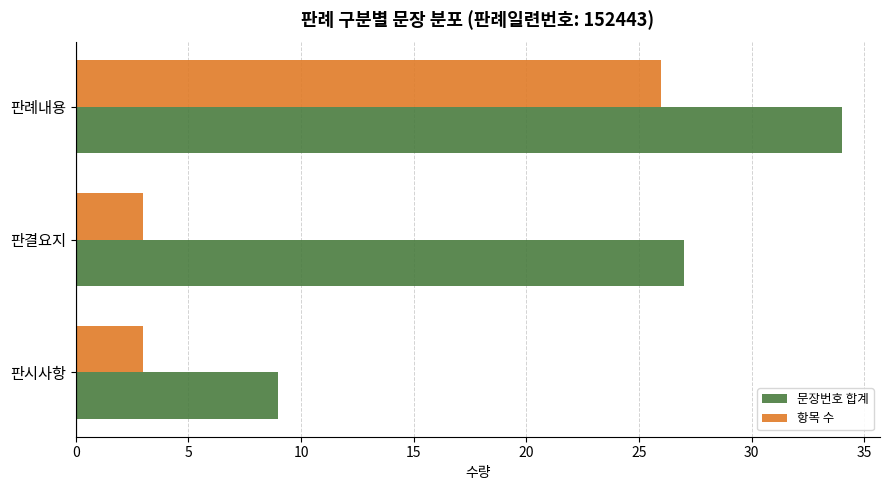

What is the difference between the 문장번호 합계 values at 판례내용 and 판시사항?

25